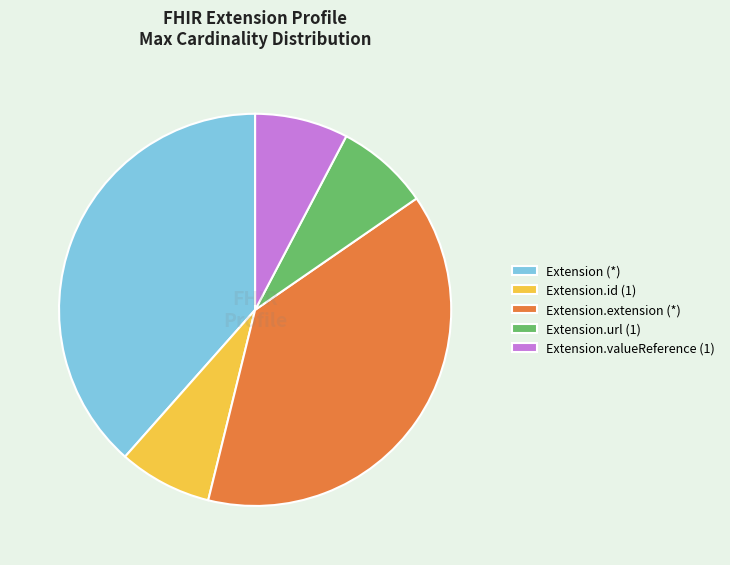

How many slices are in this pie chart?

5